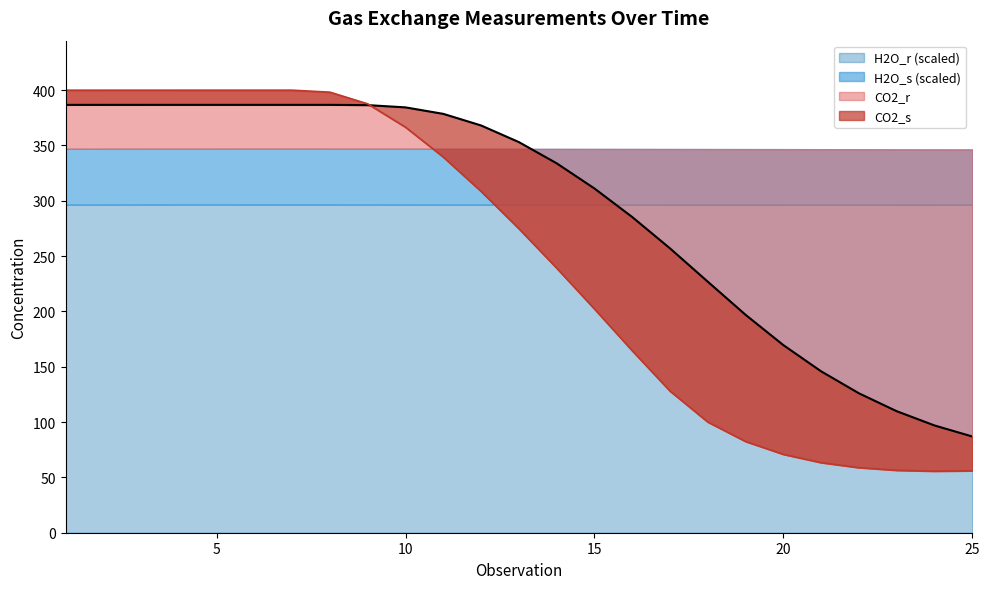

Is the value of CO2_s at 21 greater than the value of CO2_r at 21?

Yes